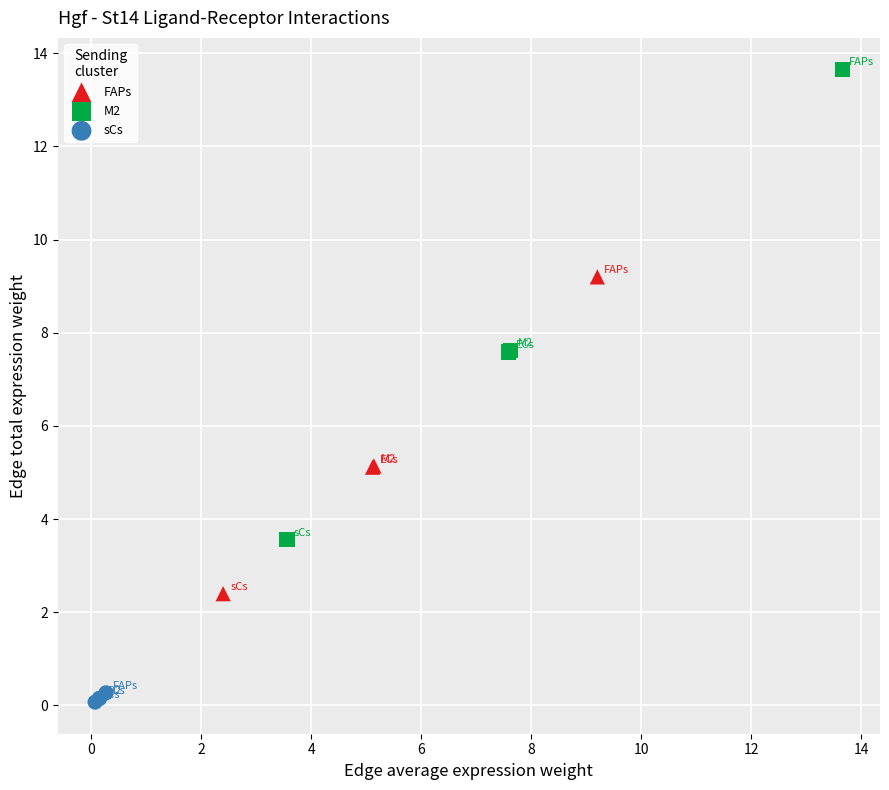

What are all the series names shown in the legend?

FAPs, M2, sCs